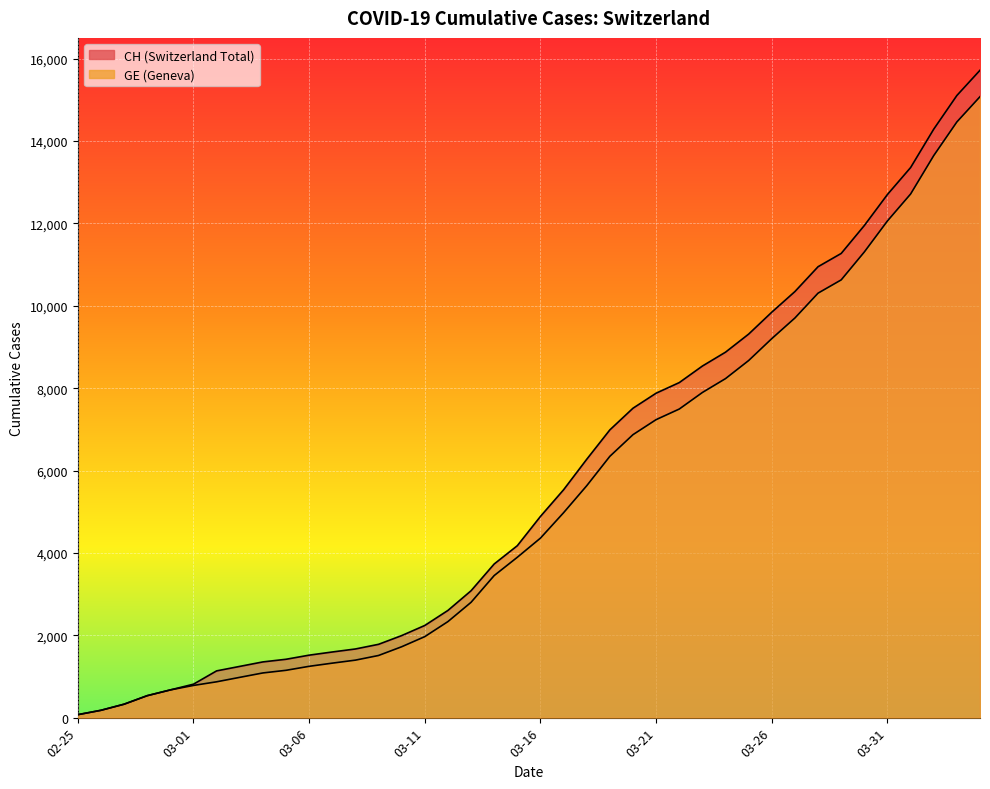

At how many categories does at least one series exceed 9324?

10